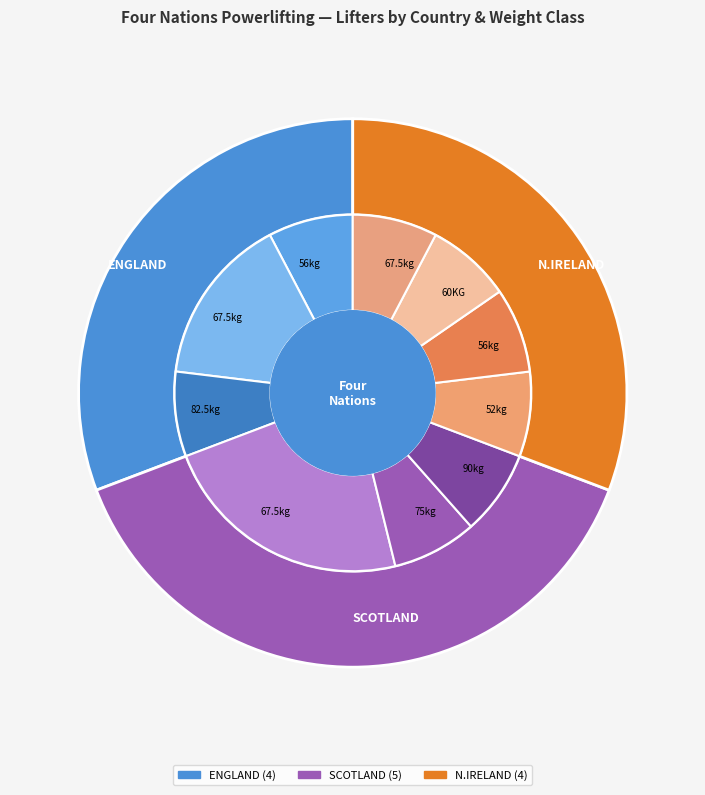

Is the sum of ENGLAND and SCOTLAND greater than half?

Yes